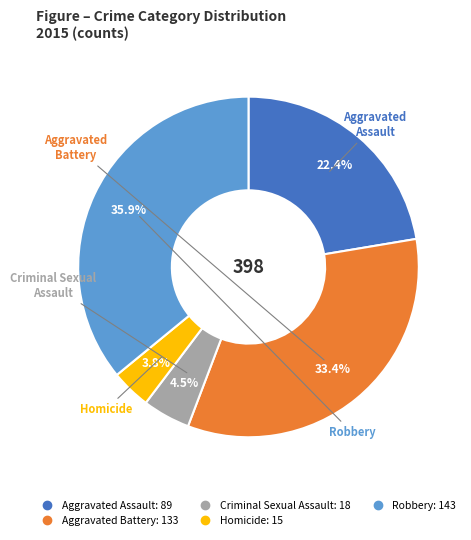

How many slices are in this pie chart?

5